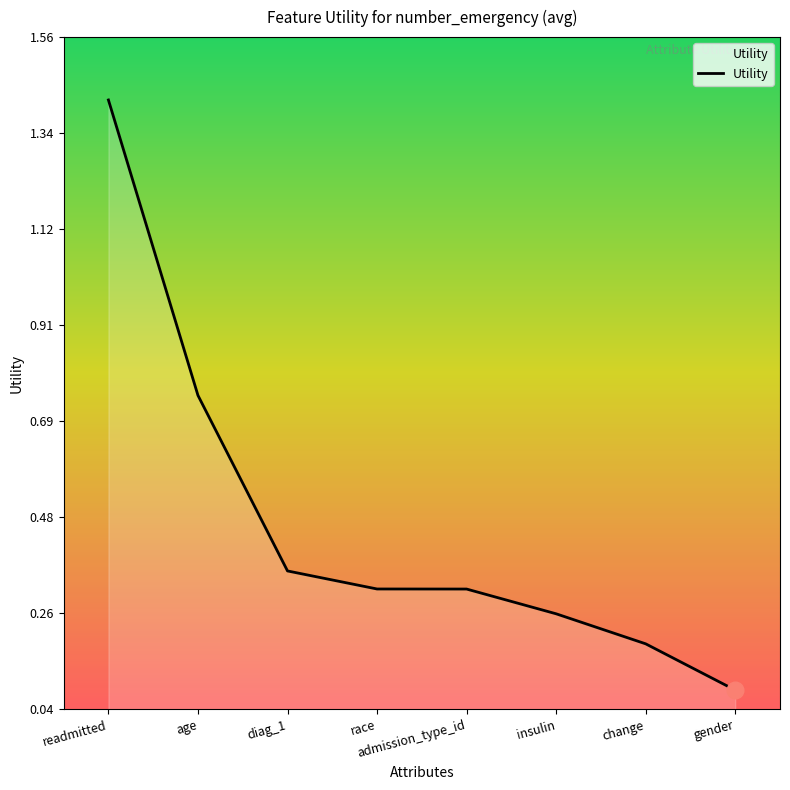

True or false: the data shows 0.1 at admission_type_id.

False